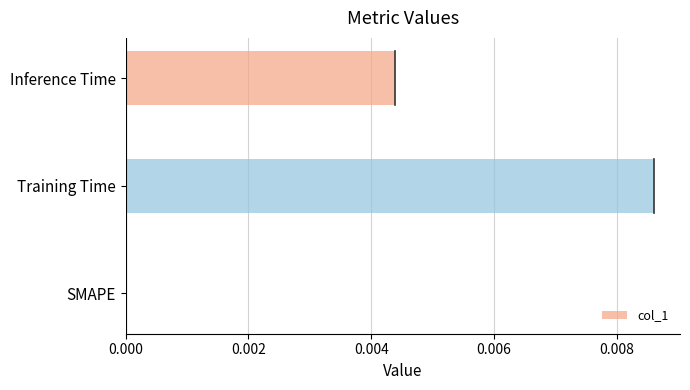

At which category does the chart reach its peak across all series?

Training Time